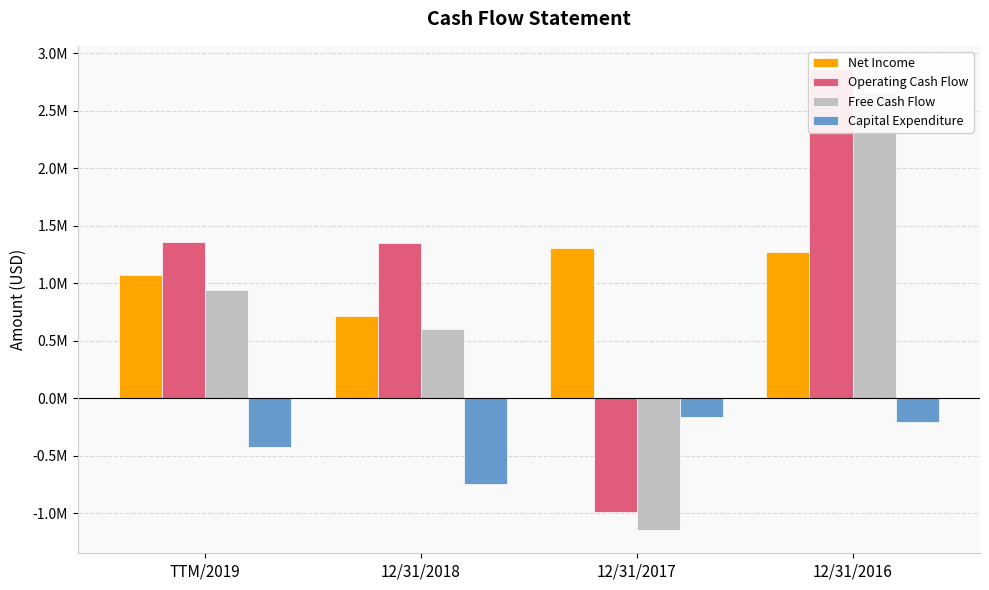

What is the sum of the Operating Cash Flow values at TTM/2019 and 12/31/2016?

4226751